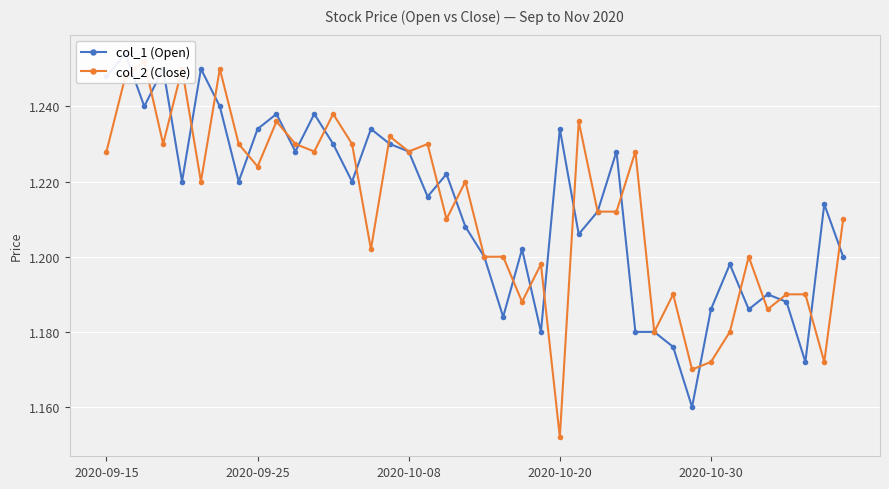

Which has a higher value, 10 or 19?

10